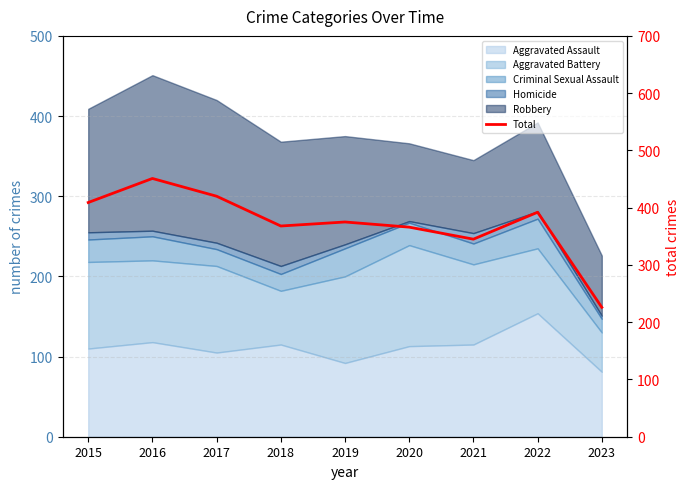

What is the ratio of the value at 2016 to the value at 2021?

1.3